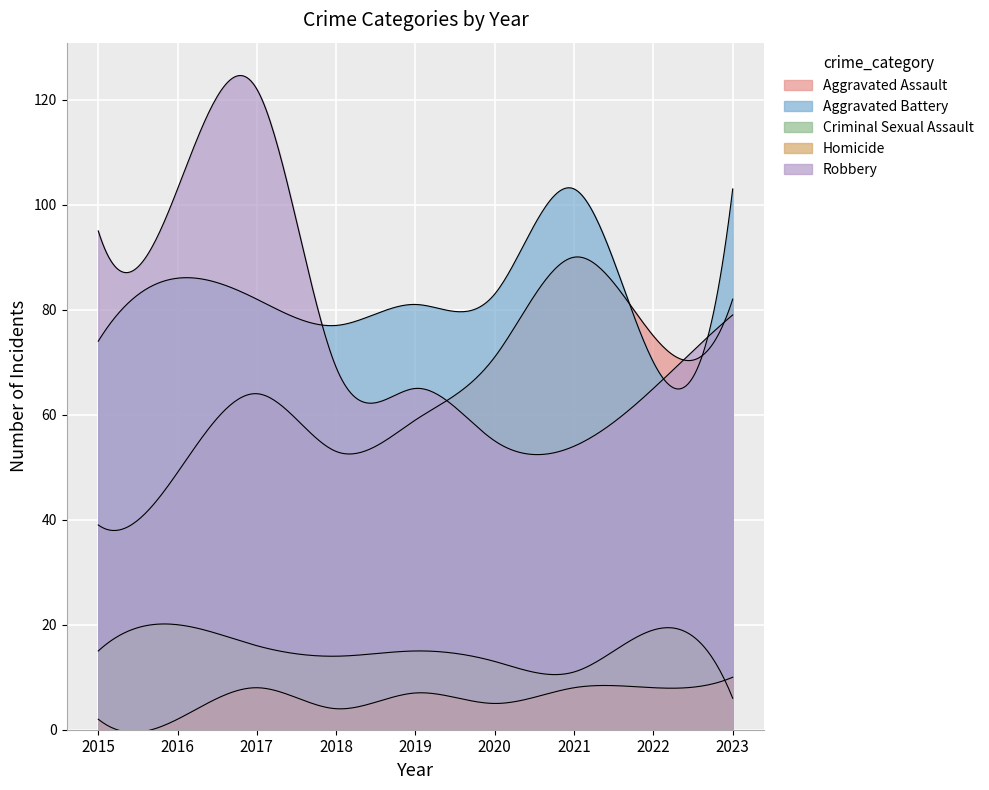

List the labels in order of Criminal Sexual Assault value, largest first.

2016, 2022, 2017, 2015, 2019, 2018, 2020, 2021, 2023